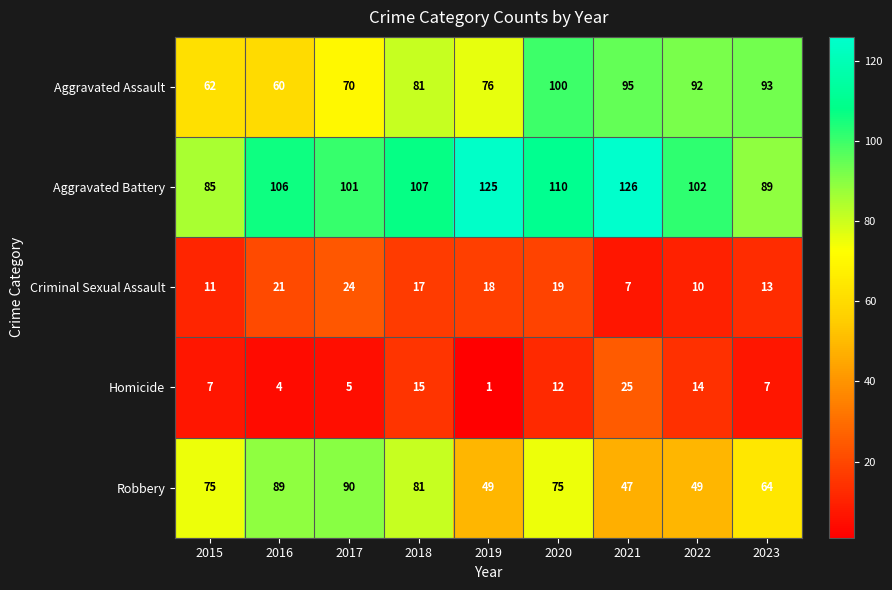

At which category does the chart reach its minimum across all series?

2019